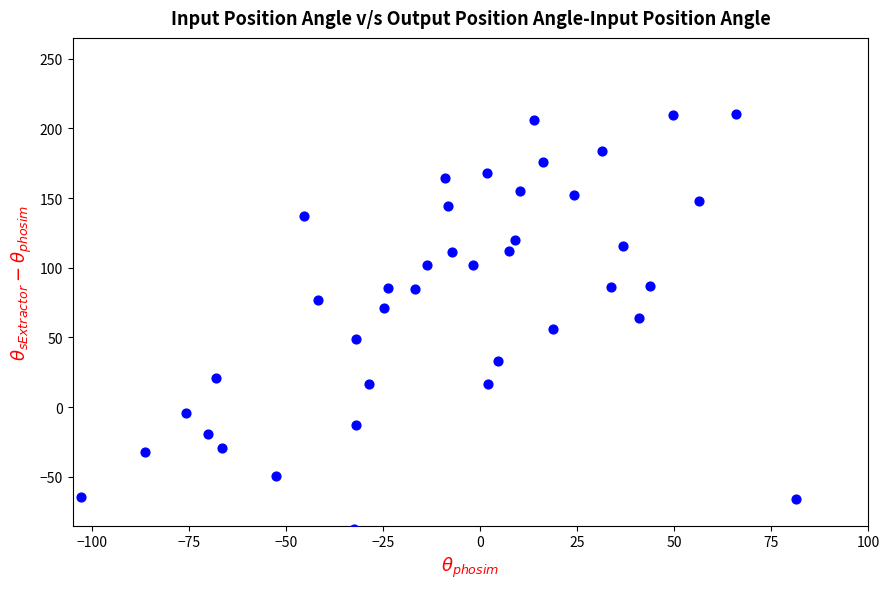

What is the range of Y values (max minus min)?

297.8